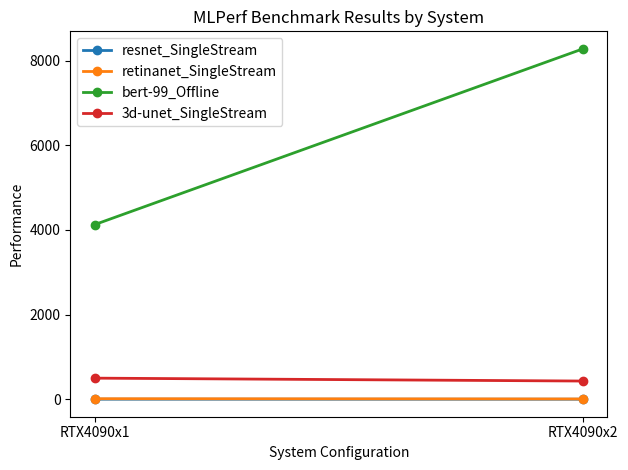

What is the difference between the maximum and minimum values in the 3d-unet_SingleStream series?

68.4